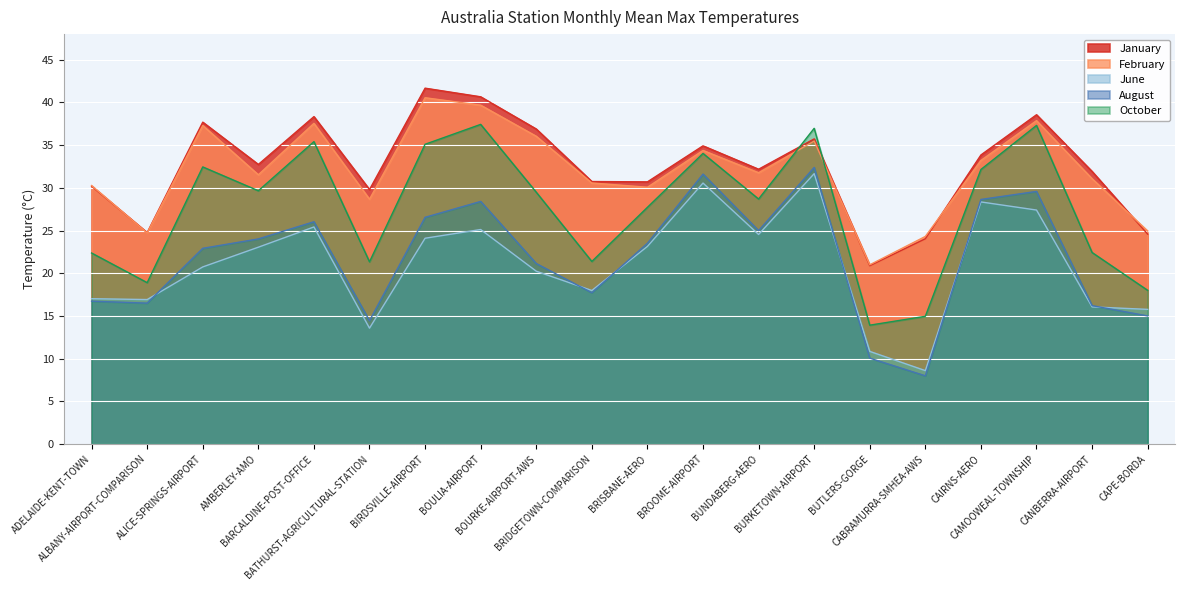

Where does the February series first go above 31?

ALICE-SPRINGS-AIRPORT